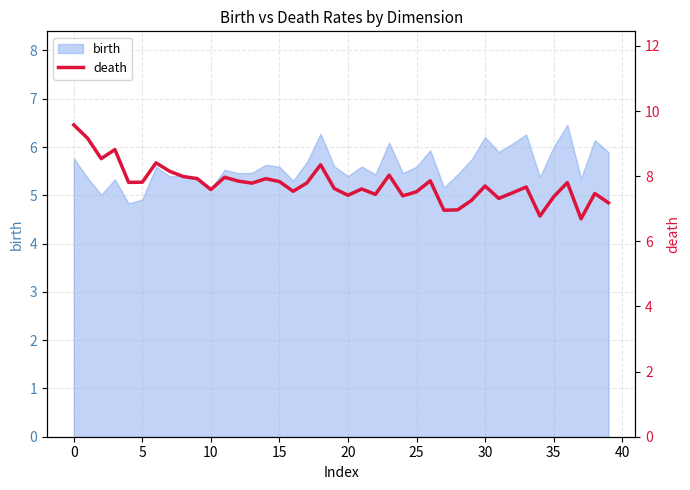

What is the ratio of the value at 11 to the value at 23?

1.0